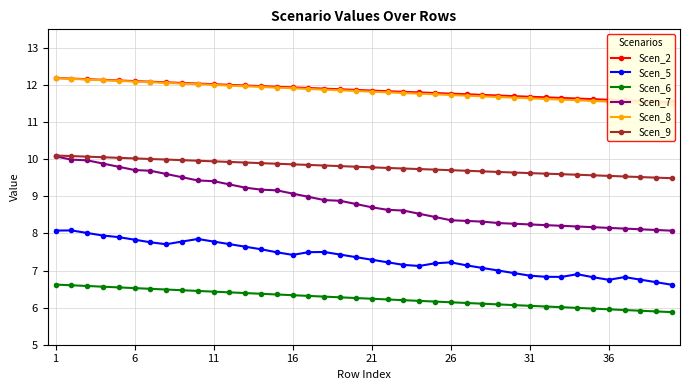

Which series has the widest spread of values?

Scen_7